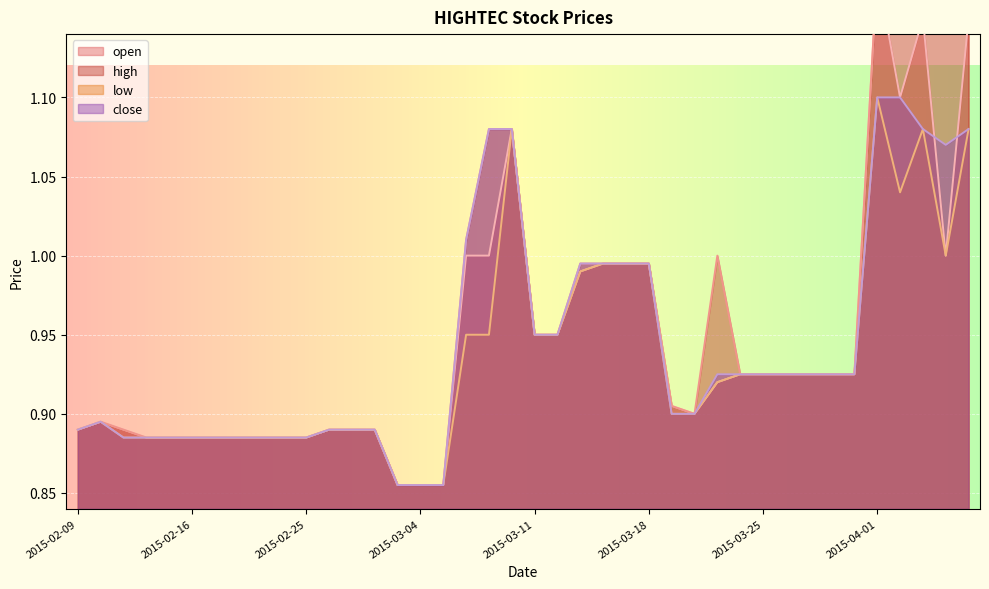

Reading left to right, transcribe all the data shown in this chart.

open: 2015-02-09=0.9	2015-02-10=0.9	2015-02-11=0.9	2015-02-12=0.9	2015-02-13=0.9	2015-02-16=0.9	2015-02-17=0.9	2015-02-18=0.9	2015-02-23=0.9	2015-02-24=0.9	2015-02-25=0.9	2015-02-26=0.9	2015-02-27=0.9	2015-03-02=0.9	2015-03-03=0.9	2015-03-04=0.9	2015-03-05=0.9	2015-03-06=1.0	2015-03-09=1.0	2015-03-10=1.1	2015-03-11=0.9	2015-03-12=0.9	2015-03-13=1.0	2015-03-16=1.0	2015-03-17=1.0	2015-03-18=1.0	2015-03-19=0.9	2015-03-20=0.9	2015-03-23=0.9	2015-03-24=0.9	2015-03-25=0.9	2015-03-26=0.9	2015-03-27=0.9	2015-03-30=0.9	2015-03-31=0.9	2015-04-01=1.2	2015-04-02=1.1	2015-04-03=1.1	2015-04-06=1.0	2015-04-07=1.1
high: 2015-02-09=0.9	2015-02-10=0.9	2015-02-11=0.9	2015-02-12=0.9	2015-02-13=0.9	2015-02-16=0.9	2015-02-17=0.9	2015-02-18=0.9	2015-02-23=0.9	2015-02-24=0.9	2015-02-25=0.9	2015-02-26=0.9	2015-02-27=0.9	2015-03-02=0.9	2015-03-03=0.9	2015-03-04=0.9	2015-03-05=0.9	2015-03-06=1.0	2015-03-09=1.1	2015-03-10=1.1	2015-03-11=0.9	2015-03-12=0.9	2015-03-13=1.0	2015-03-16=1.0	2015-03-17=1.0	2015-03-18=1.0	2015-03-19=0.9	2015-03-20=0.9	2015-03-23=1.0	2015-03-24=0.9	2015-03-25=0.9	2015-03-26=0.9	2015-03-27=0.9	2015-03-30=0.9	2015-03-31=0.9	2015-04-01=1.2	2015-04-02=1.1	2015-04-03=1.1	2015-04-06=1.1	2015-04-07=1.1
low: 2015-02-09=0.9	2015-02-10=0.9	2015-02-11=0.9	2015-02-12=0.9	2015-02-13=0.9	2015-02-16=0.9	2015-02-17=0.9	2015-02-18=0.9	2015-02-23=0.9	2015-02-24=0.9	2015-02-25=0.9	2015-02-26=0.9	2015-02-27=0.9	2015-03-02=0.9	2015-03-03=0.9	2015-03-04=0.9	2015-03-05=0.9	2015-03-06=0.9	2015-03-09=0.9	2015-03-10=1.1	2015-03-11=0.9	2015-03-12=0.9	2015-03-13=1.0	2015-03-16=1.0	2015-03-17=1.0	2015-03-18=1.0	2015-03-19=0.9	2015-03-20=0.9	2015-03-23=0.9	2015-03-24=0.9	2015-03-25=0.9	2015-03-26=0.9	2015-03-27=0.9	2015-03-30=0.9	2015-03-31=0.9	2015-04-01=1.1	2015-04-02=1.0	2015-04-03=1.1	2015-04-06=1.0	2015-04-07=1.1
close: 2015-02-09=0.9	2015-02-10=0.9	2015-02-11=0.9	2015-02-12=0.9	2015-02-13=0.9	2015-02-16=0.9	2015-02-17=0.9	2015-02-18=0.9	2015-02-23=0.9	2015-02-24=0.9	2015-02-25=0.9	2015-02-26=0.9	2015-02-27=0.9	2015-03-02=0.9	2015-03-03=0.9	2015-03-04=0.9	2015-03-05=0.9	2015-03-06=1.0	2015-03-09=1.1	2015-03-10=1.1	2015-03-11=0.9	2015-03-12=0.9	2015-03-13=1.0	2015-03-16=1.0	2015-03-17=1.0	2015-03-18=1.0	2015-03-19=0.9	2015-03-20=0.9	2015-03-23=0.9	2015-03-24=0.9	2015-03-25=0.9	2015-03-26=0.9	2015-03-27=0.9	2015-03-30=0.9	2015-03-31=0.9	2015-04-01=1.1	2015-04-02=1.1	2015-04-03=1.1	2015-04-06=1.1	2015-04-07=1.1